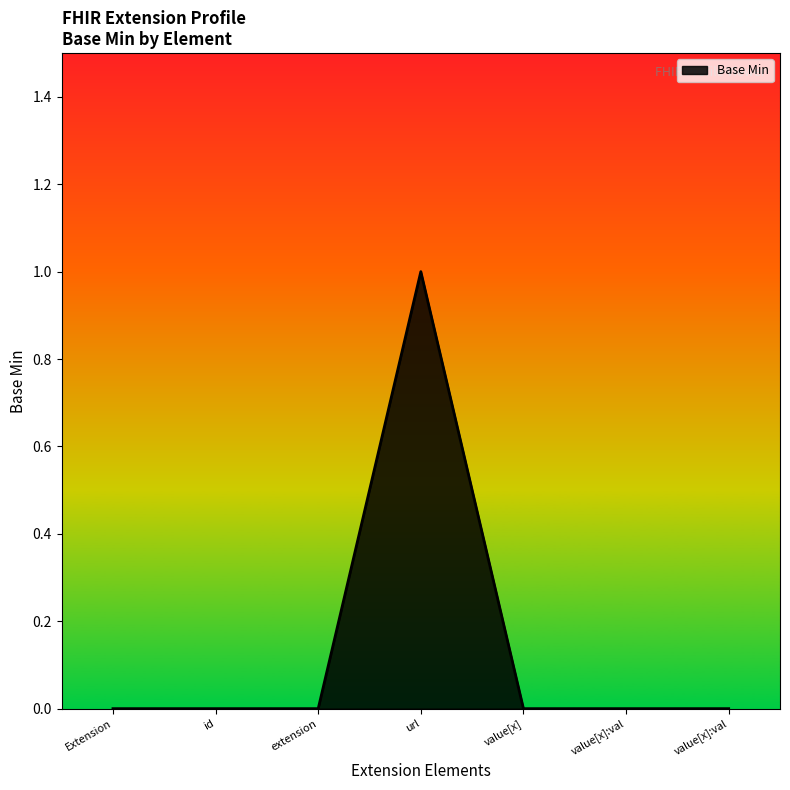

How many series are shown in this chart?

1